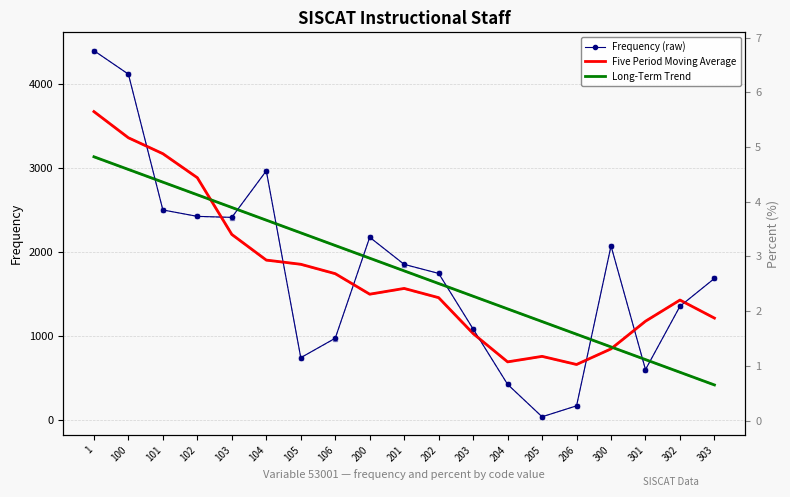

Which series has the largest range (max minus min)?

Frequency (raw)